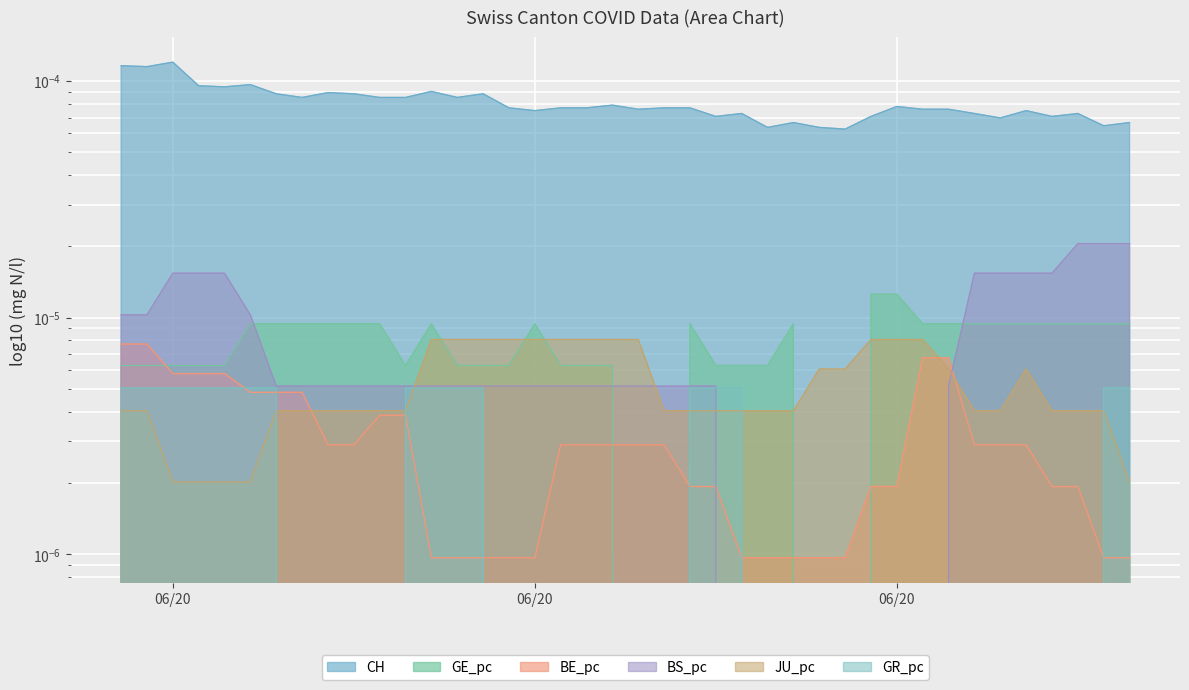

How many times do JU_pc and BE_pc cross each other?

3